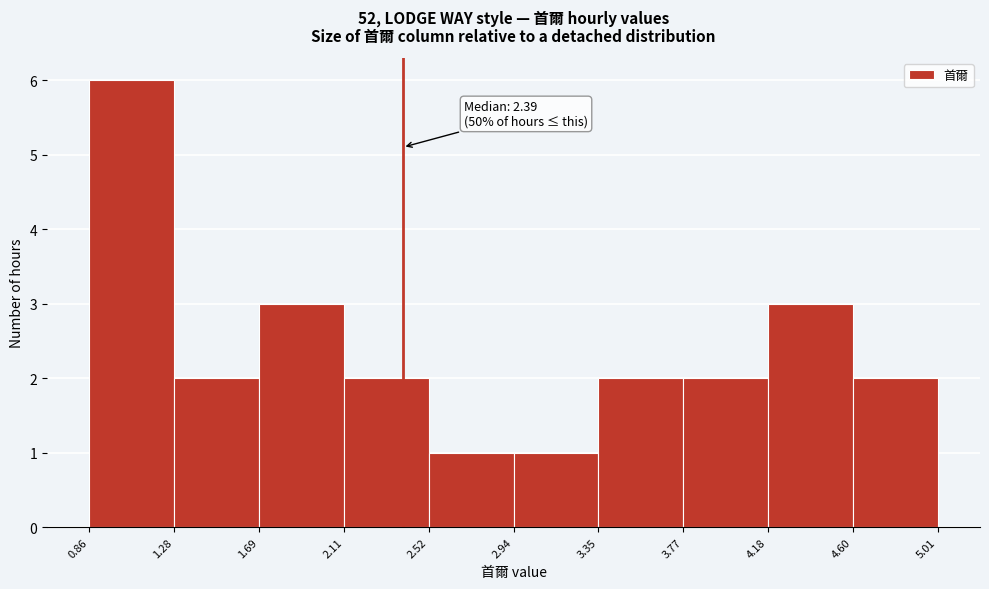

Over which range of the x-axis is the bar tallest?

0.86 to 1.28